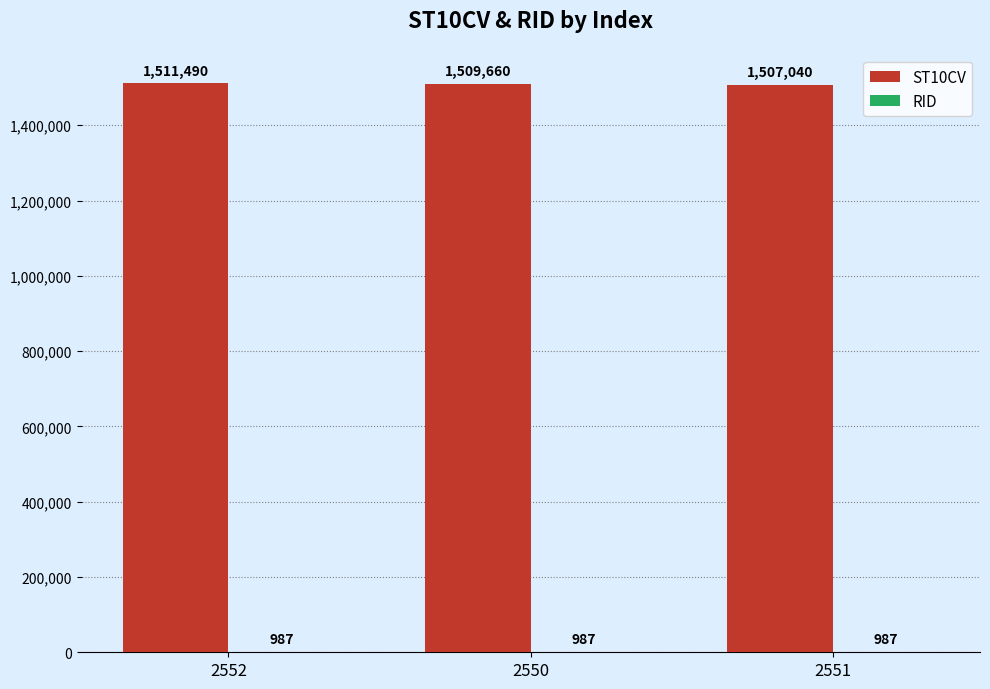

At which category is the sum across all series the highest?

2552